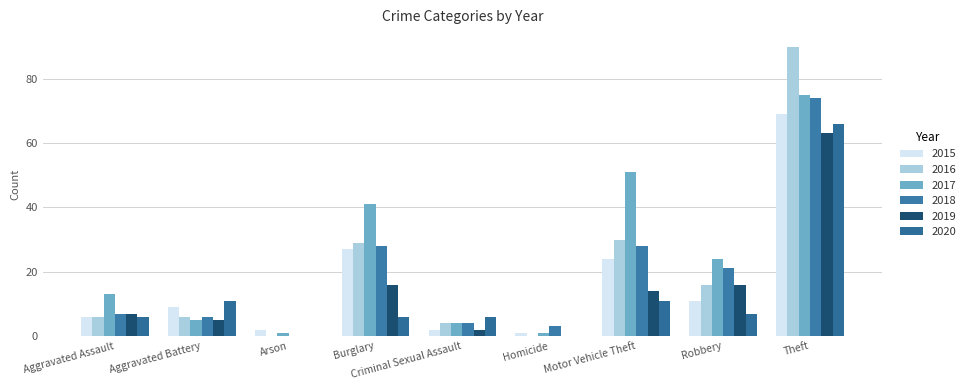

What is the greatest value displayed?

90